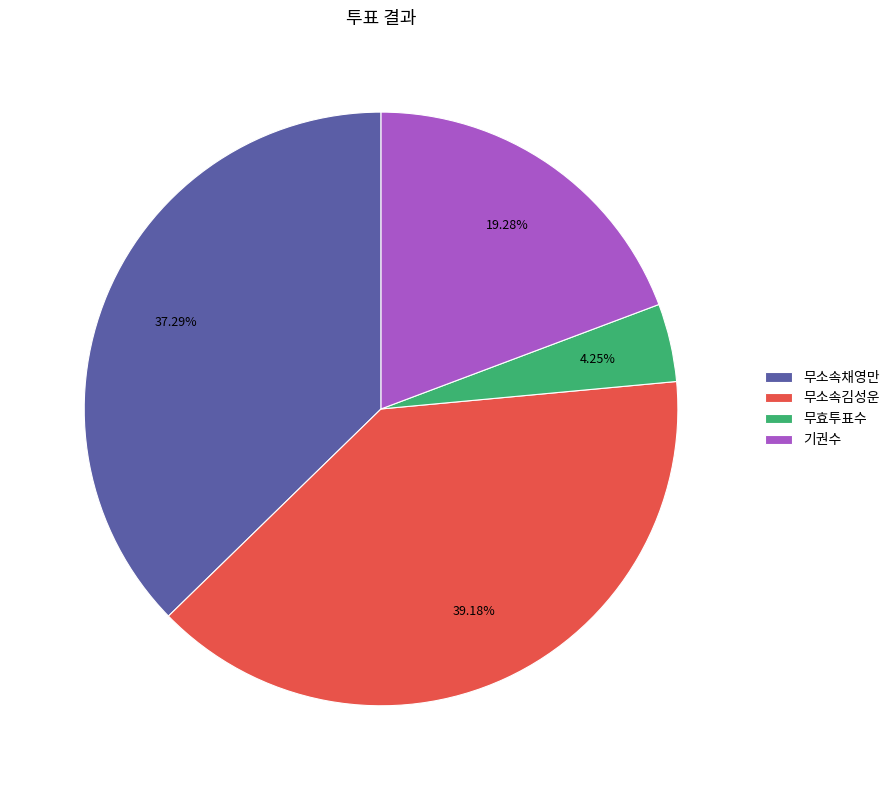

Between 무효투표수 and 무소속김성운, which is larger?

무소속김성운